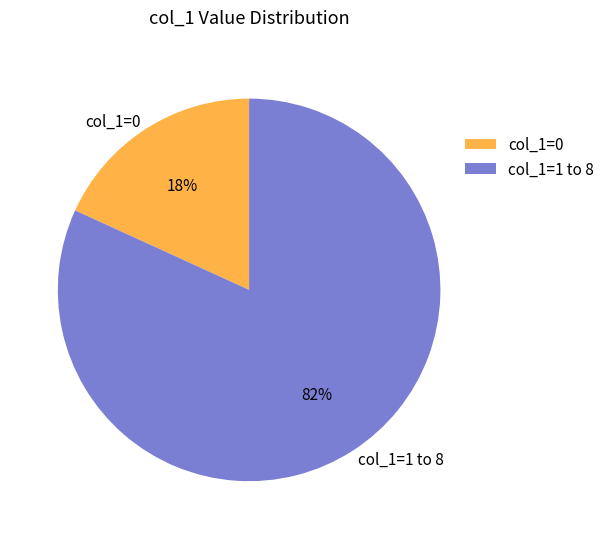

True or false: col_1=1 to 8 accounts for 96% of the total.

False